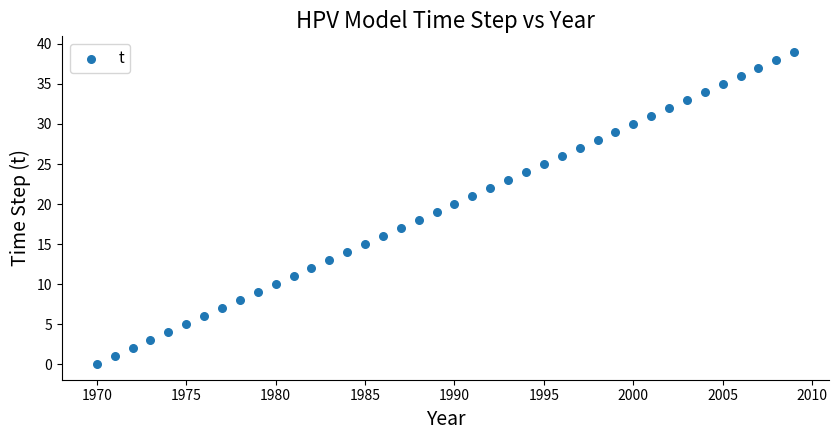

What is the range of X values (max minus min)?

39